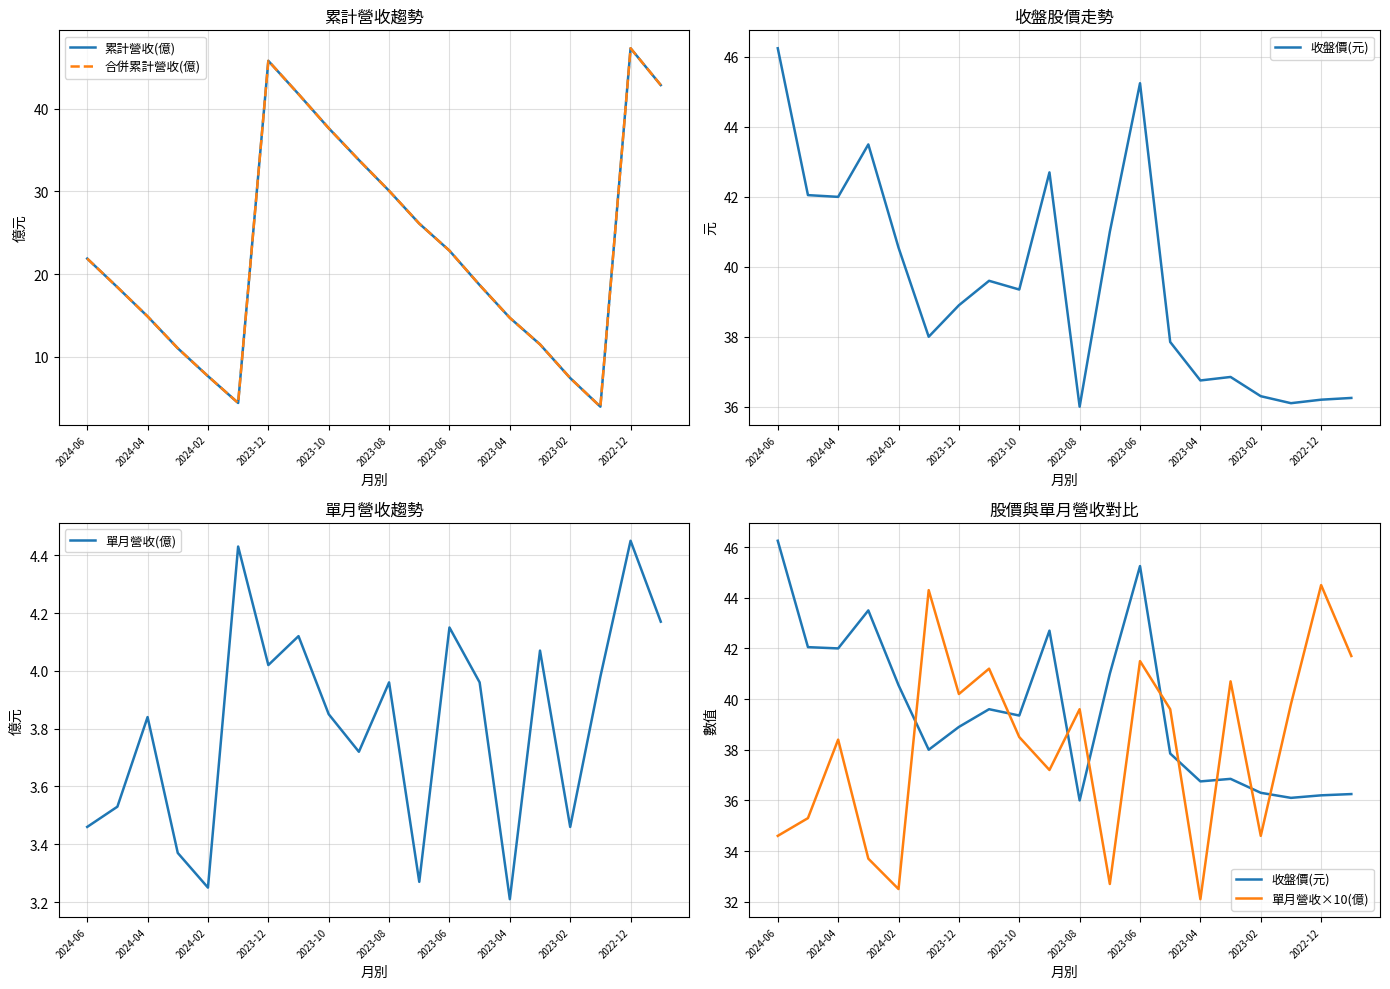

Where is 單月營收(億) nearest to the value 3?

2023-04